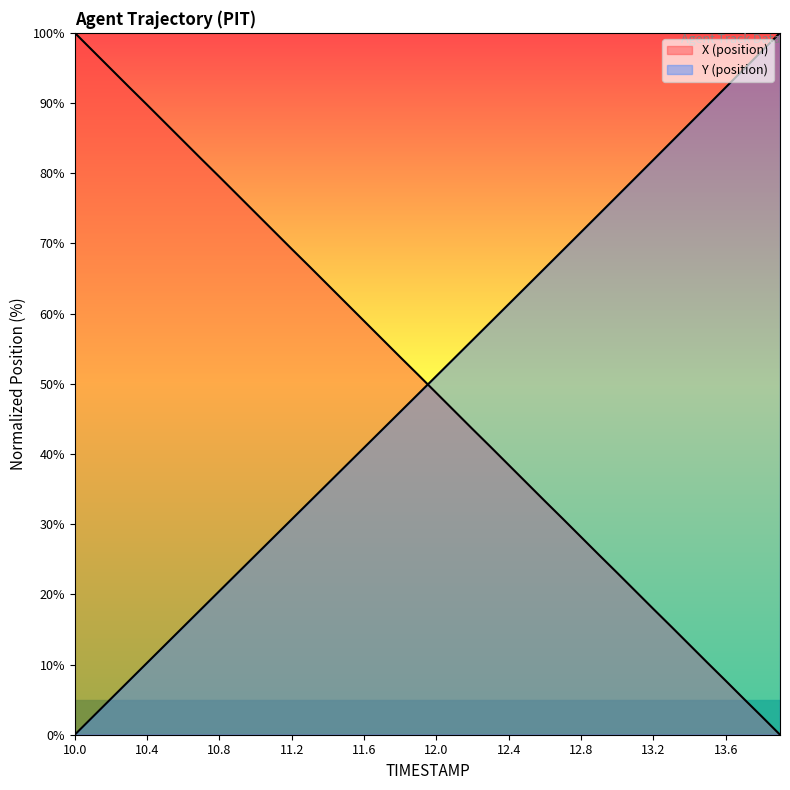

What is the sum of the X values at 10.4 and 11.0?

164.1